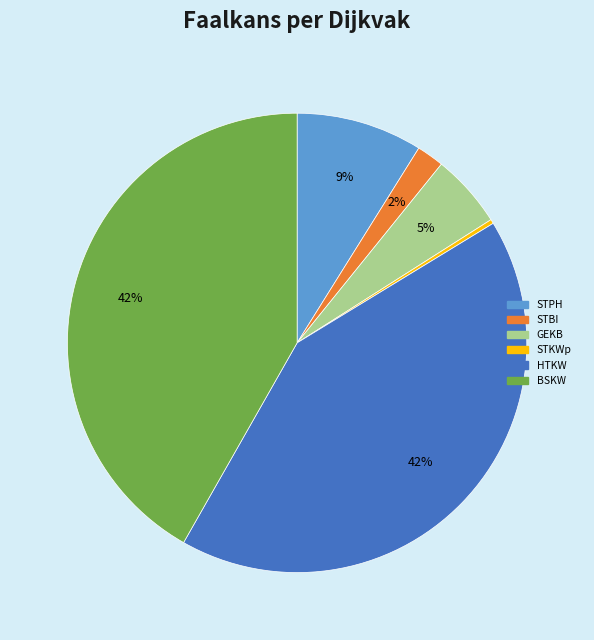

Does any single category account for the majority?

No